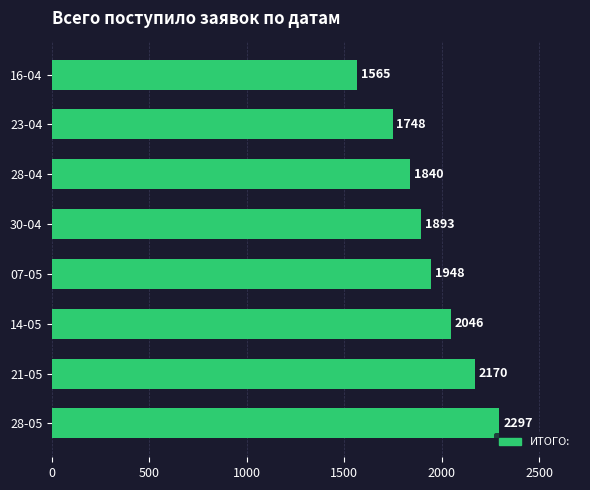

Are the bars horizontal?

Yes